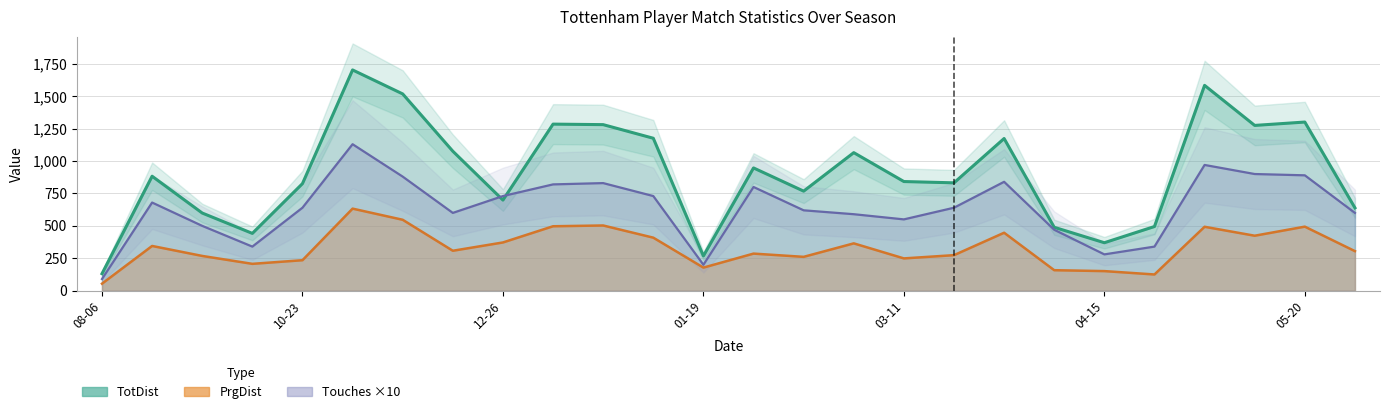

Which series has the largest total across all categories?

TotDist